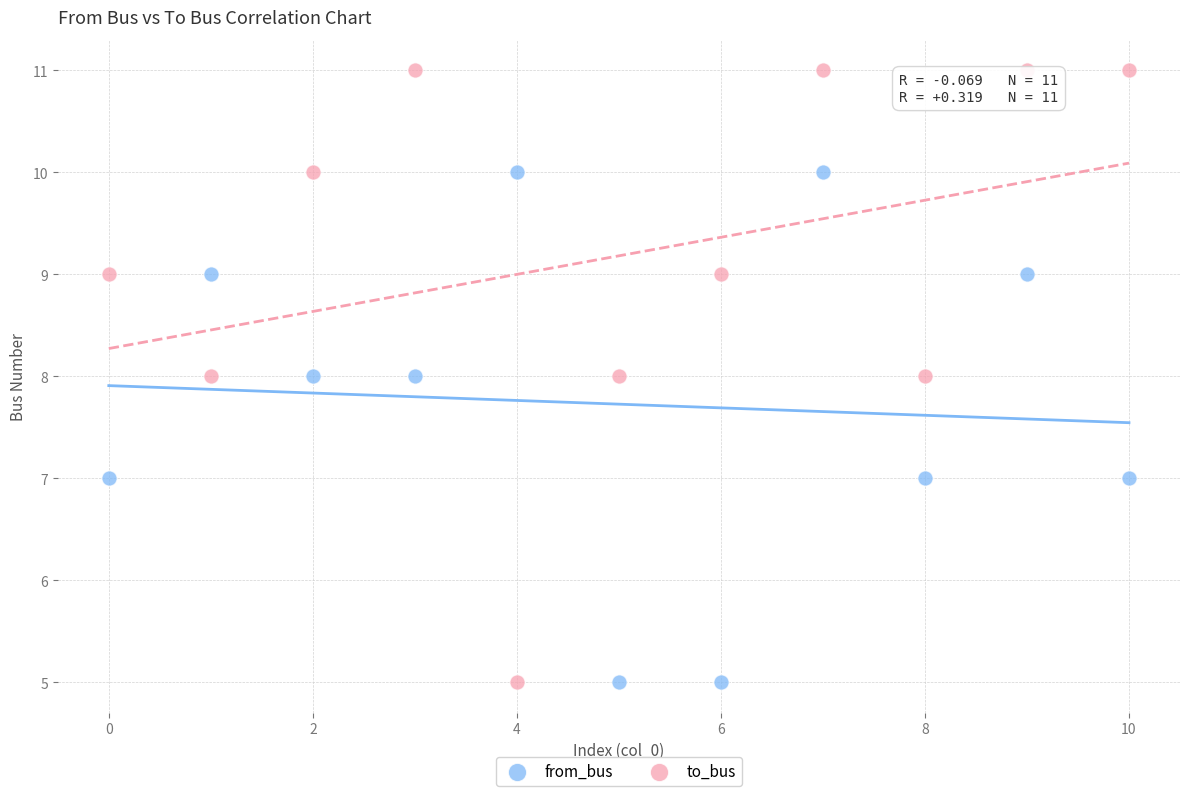

What are all the series names shown in the legend?

from_bus, to_bus